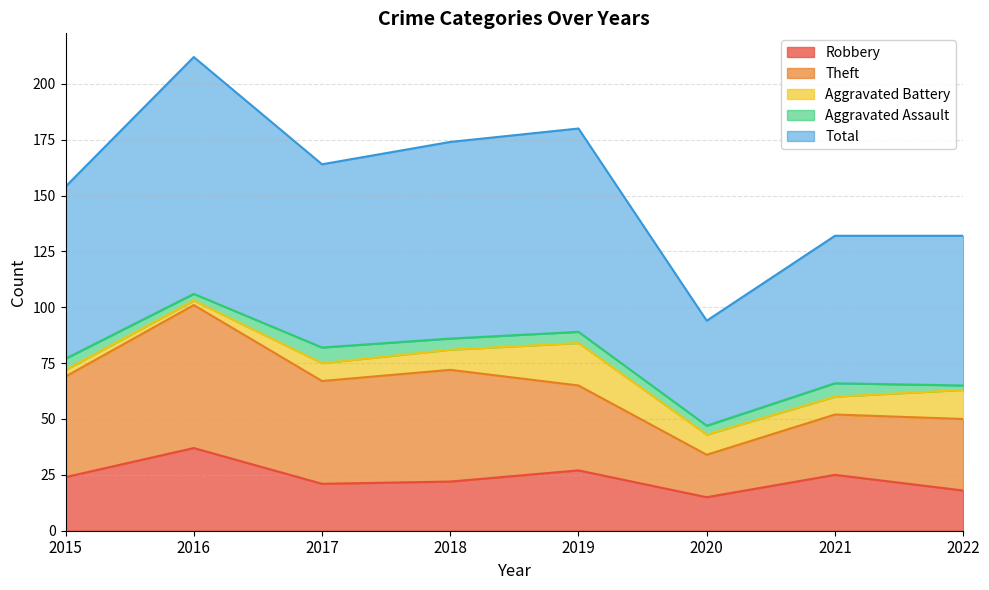

True or false: Robbery and Aggravated Assault cross at least once.

False